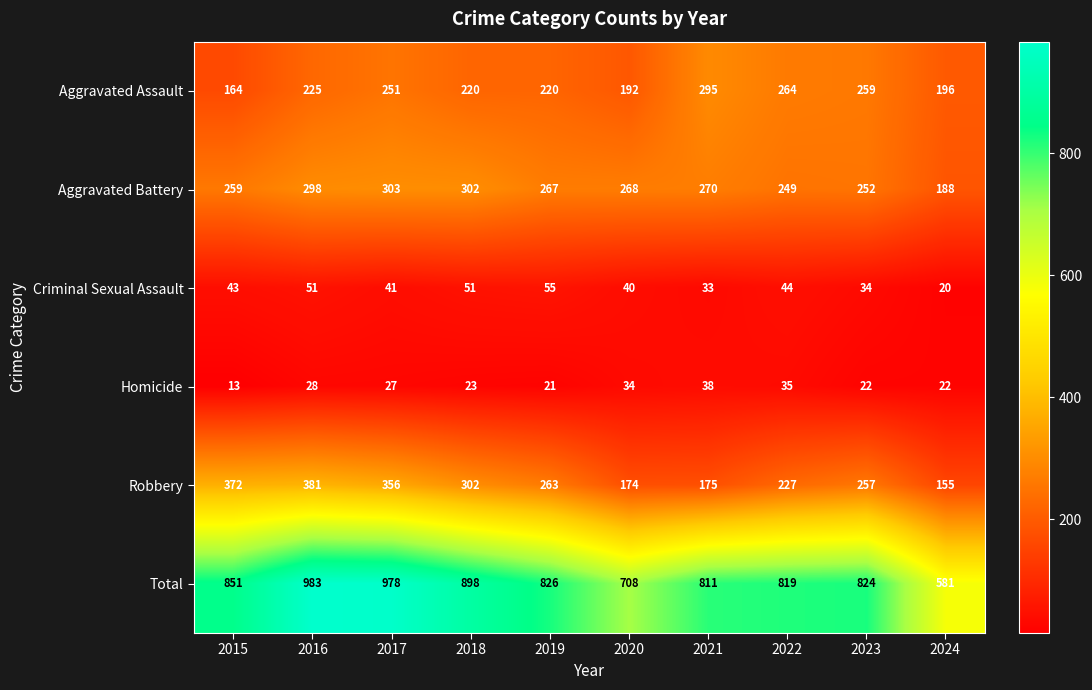

At which category is the sum across all series the highest?

2016